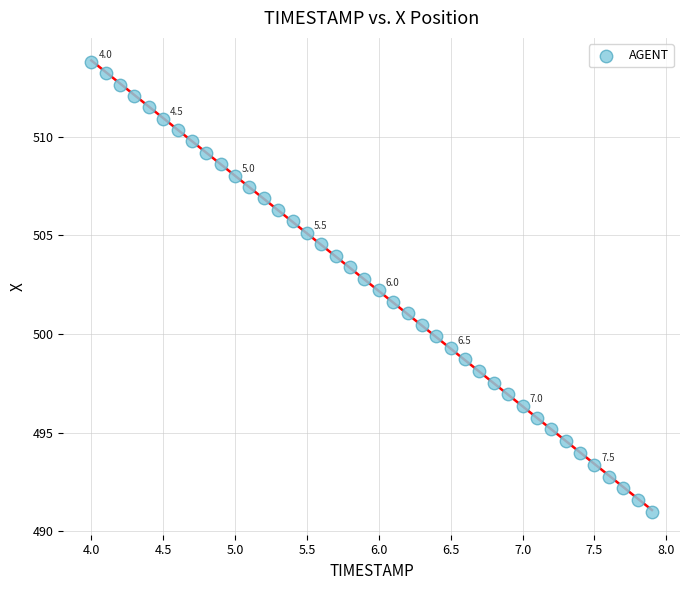

What is the range of Y values (max minus min)?

22.8